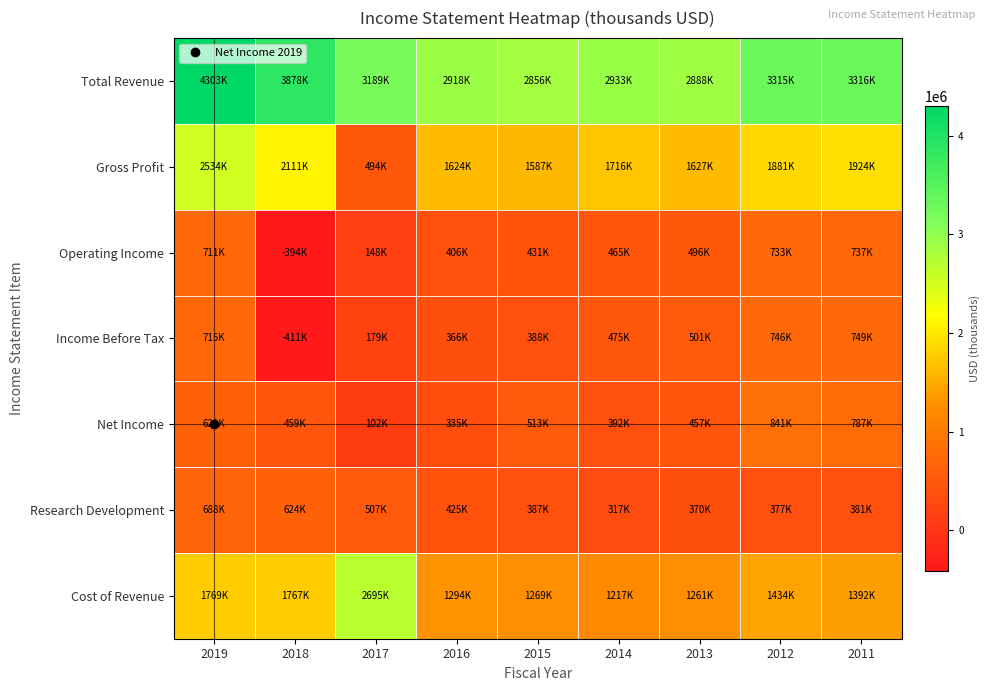

What is the maximum value shown in the chart?

4303000